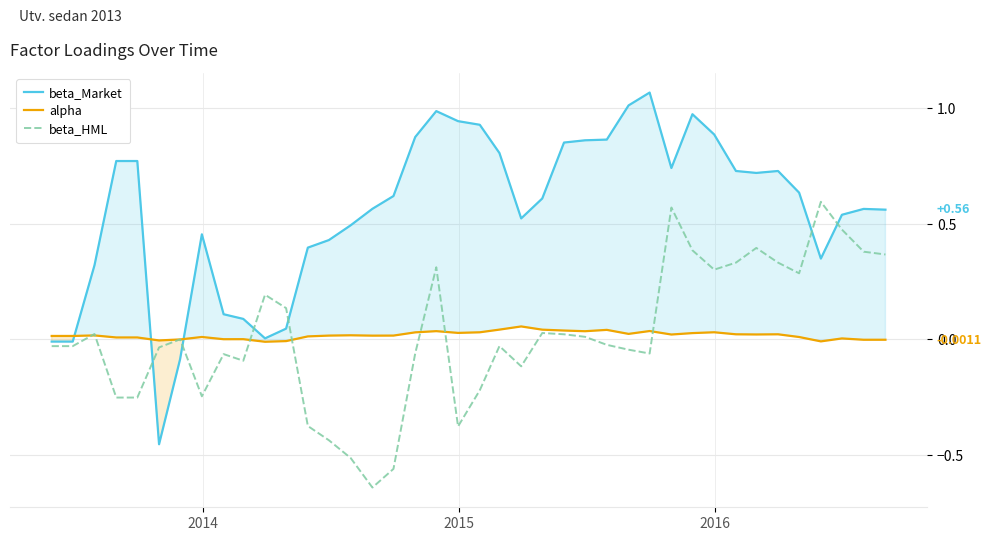

True or false: alpha has more than 2 interior local peaks.

True